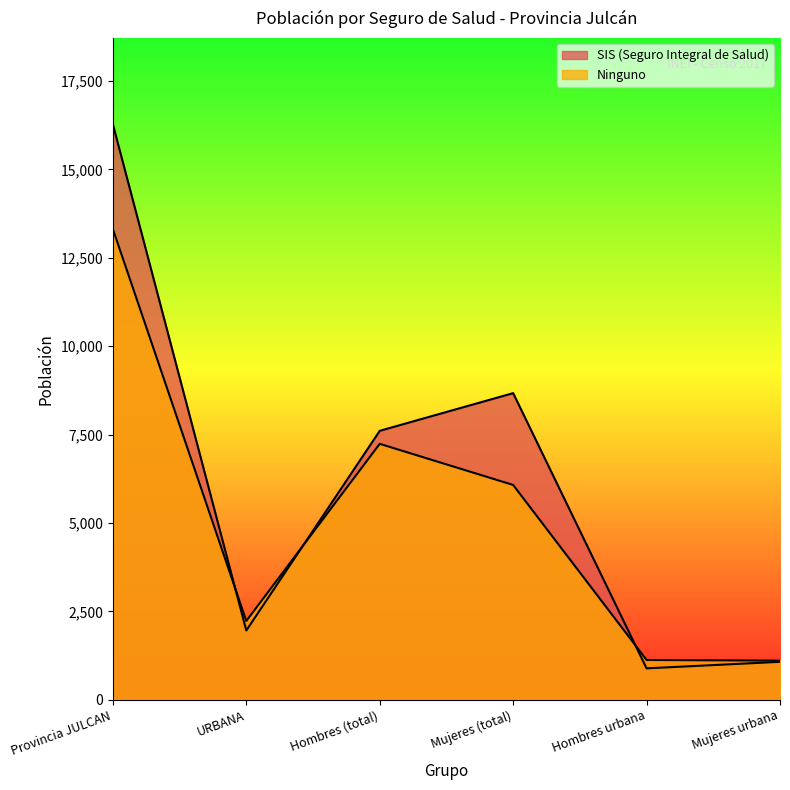

Which series has the widest spread of values?

SIS (Seguro Integral de Salud)